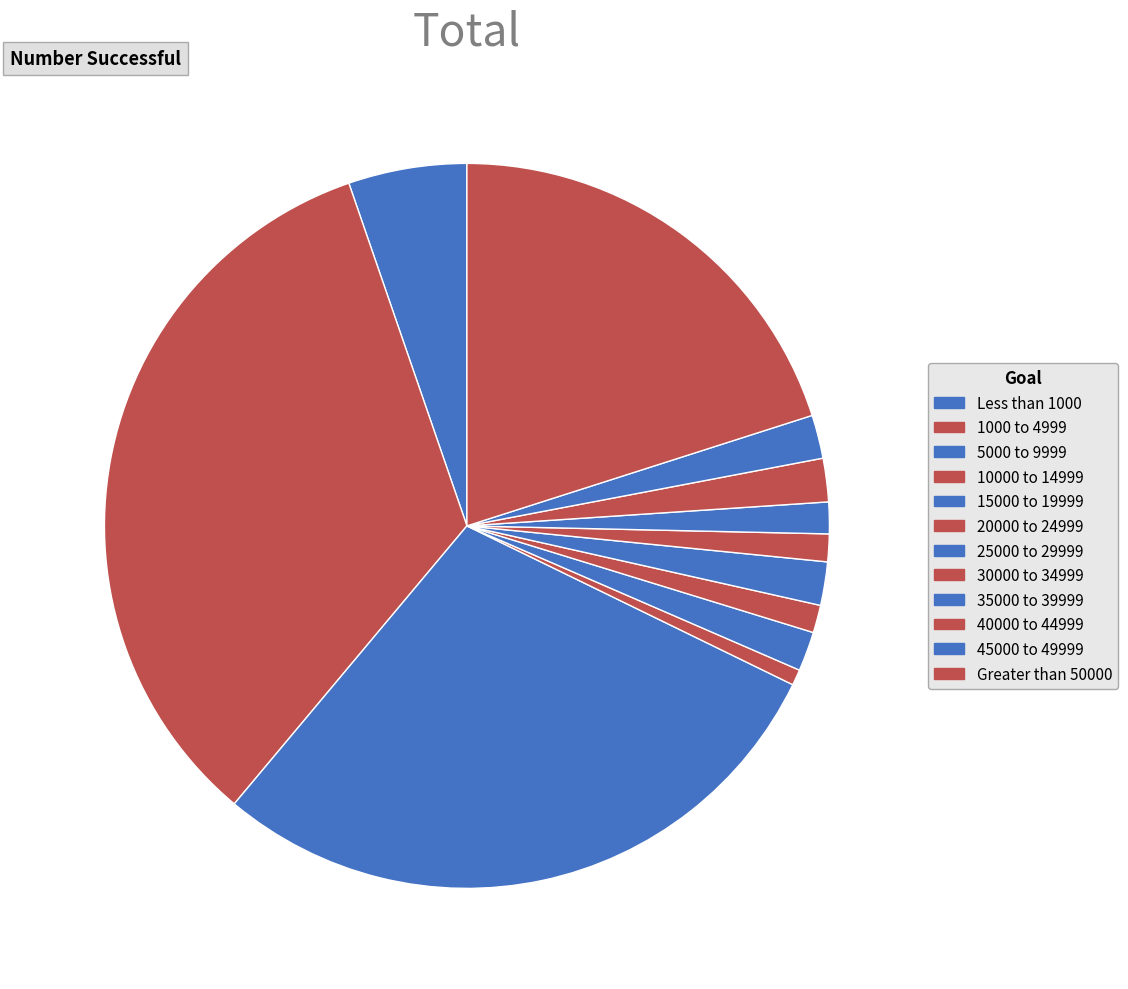

The Less than 1000 slice represents 5% of the pie. True or false?

True